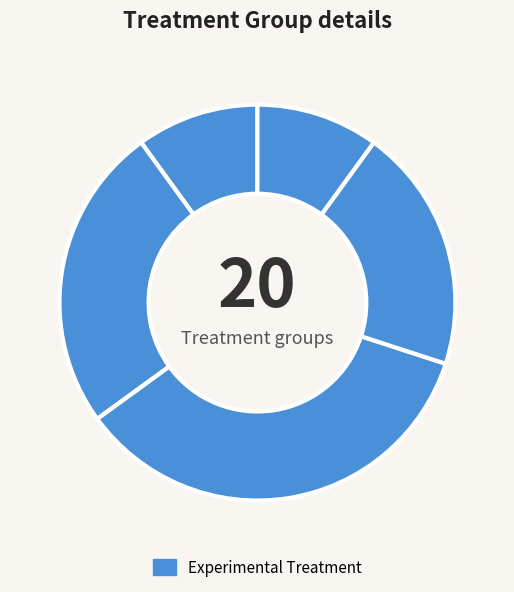

Rank the categories by value from highest to lowest.

3, 1, 4, 0, 5, 2